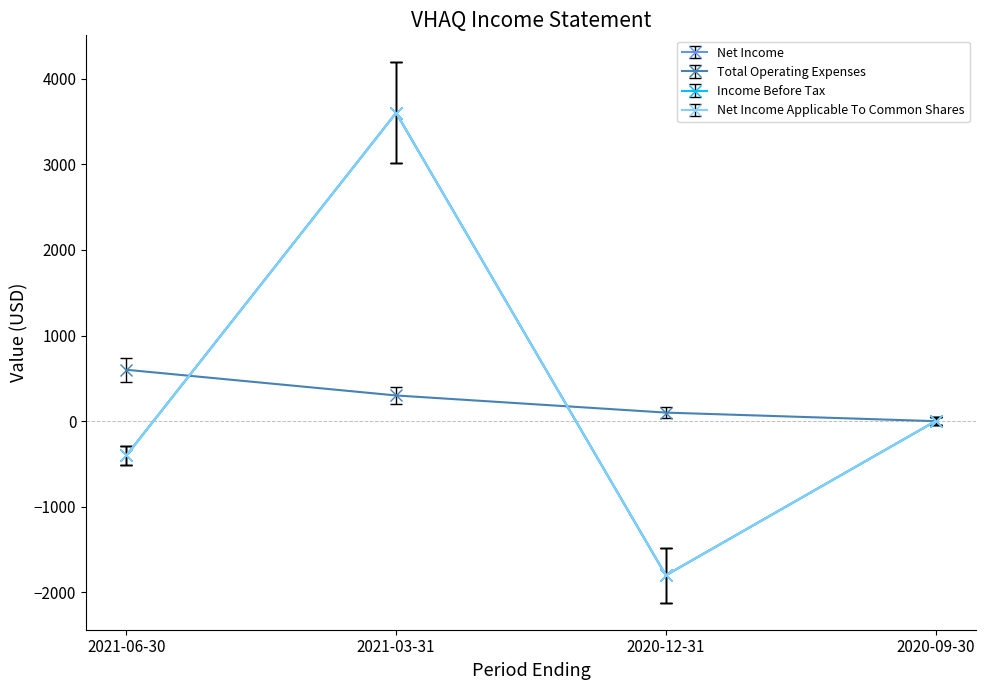

What is the difference between the maximum and minimum values in the Net Income Applicable To Common Shares series?

5400